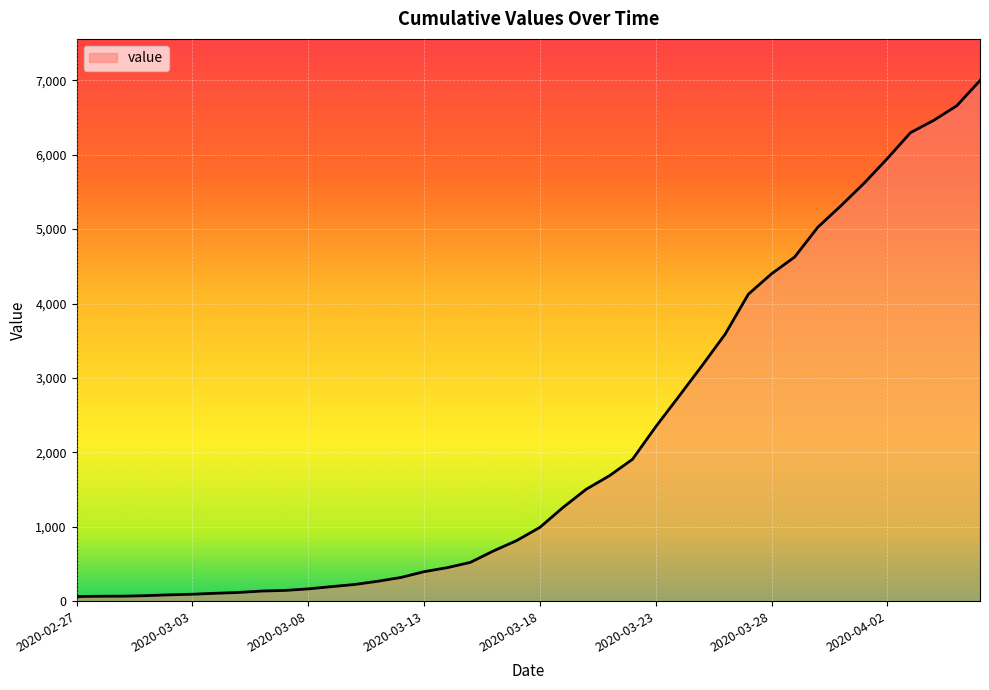

Count the number of categories in the chart.

40